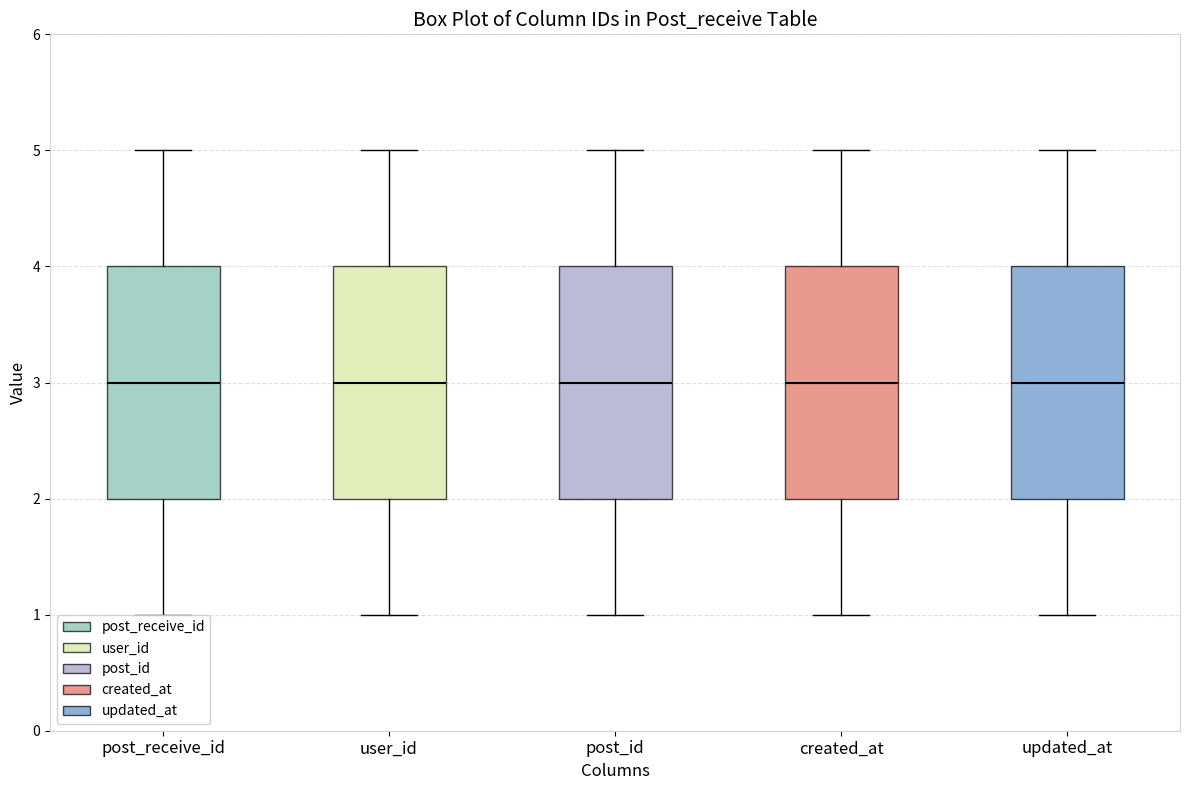

Reading left to right, read every box against the y-axis: the position of its median line, the range the box covers, and the ends of its whiskers. The values are not printed on the chart, so give them approximately, as read against the axis.

post_receive_id: median 3, box 2 to 4, whiskers 1 to 5
user_id: median 3, box 2 to 4, whiskers 1 to 5
post_id: median 3, box 2 to 4, whiskers 1 to 5
created_at: median 3, box 2 to 4, whiskers 1 to 5
updated_at: median 3, box 2 to 4, whiskers 1 to 5